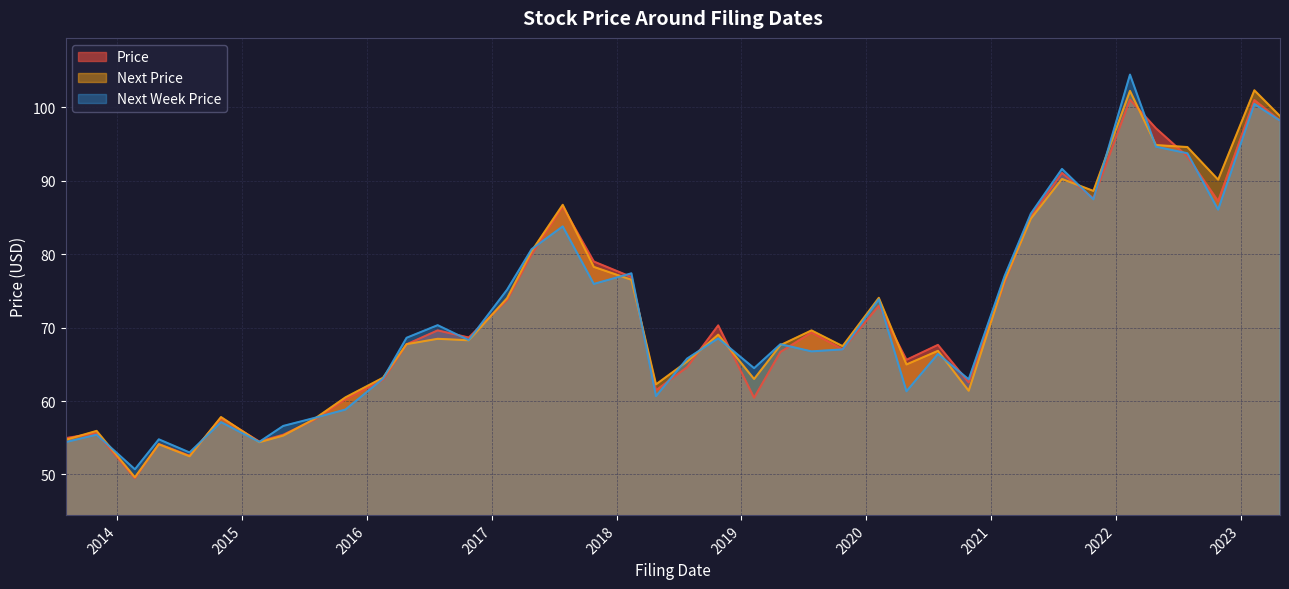

How many lines are shown in the chart?

3